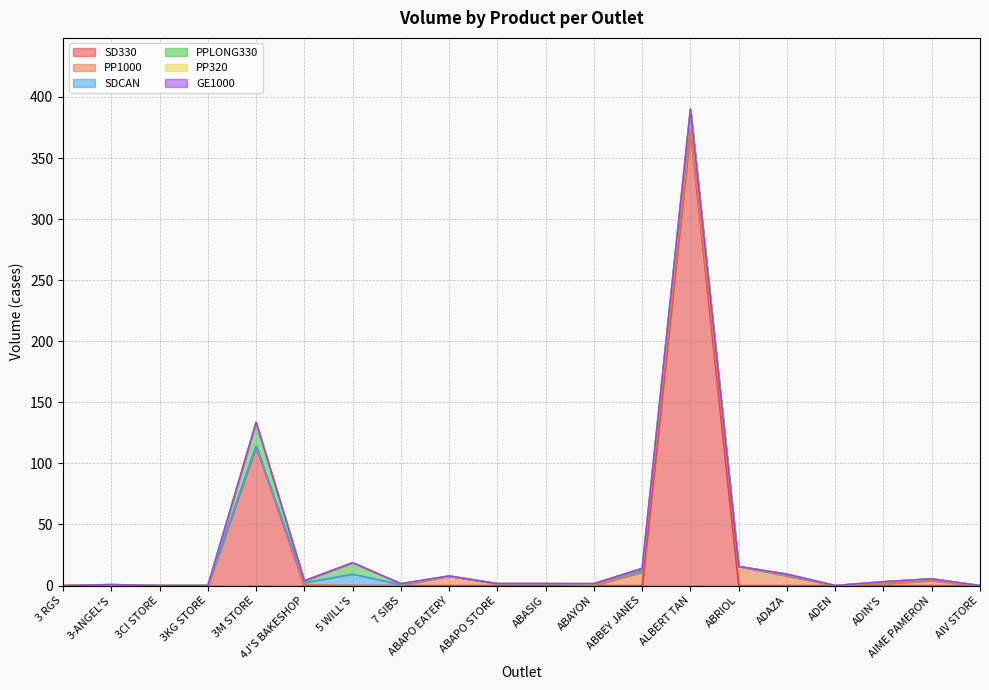

Reading left to right, transcribe all the data shown in this chart.

SD330: 3 RGS=0.0	3-ANGEL'S=0.0	3CI STORE=0.0	3KG STORE=0.0	3M STORE=114.1	4J'S BAKESHOP=0.0	5 WILL'S=0.0	7 SIBS=0.0	ABAPO EATERY=0.0	ABAPO STORE=0.0	ABASIG=0.0	ABAYON=0.0	ABBEY JANES=0.0	ALBERT TAN=372.7	ABRIOL=0.0	ADAZA=0.0	ADEN=0.0	ADIN'S=0.0	AIME PAMERON=0.0	AIV STORE=0.0
PP1000: 3 RGS=0.0	3-ANGEL'S=0.0	3CI STORE=0.0	3KG STORE=0.0	3M STORE=0.0	4J'S BAKESHOP=0.8	5 WILL'S=0.0	7 SIBS=0.0	ABAPO EATERY=7.8	ABAPO STORE=1.6	ABASIG=1.6	ABAYON=0.0	ABBEY JANES=10.9	ALBERT TAN=0.0	ABRIOL=15.6	ADAZA=7.8	ADEN=0.0	ADIN'S=1.6	AIME PAMERON=3.9	AIV STORE=0.0
SDCAN: 3 RGS=0.0	3-ANGEL'S=0.8	3CI STORE=0.0	3KG STORE=0.0	3M STORE=0.0	4J'S BAKESHOP=1.6	5 WILL'S=9.4	7 SIBS=0.8	ABAPO EATERY=0.0	ABAPO STORE=0.0	ABASIG=0.0	ABAYON=1.6	ABBEY JANES=1.6	ALBERT TAN=17.2	ABRIOL=0.0	ADAZA=0.8	ADEN=0.0	ADIN'S=1.6	AIME PAMERON=1.6	AIV STORE=0.0
PPLONG330: 3 RGS=0.0	3-ANGEL'S=0.0	3CI STORE=0.0	3KG STORE=0.0	3M STORE=19.5	4J'S BAKESHOP=1.6	5 WILL'S=9.4	7 SIBS=0.8	ABAPO EATERY=0.0	ABAPO STORE=0.0	ABASIG=0.0	ABAYON=0.0	ABBEY JANES=1.6	ALBERT TAN=0.0	ABRIOL=0.0	ADAZA=0.8	ADEN=0.0	ADIN'S=0.0	AIME PAMERON=0.0	AIV STORE=0.0
PP320: 3 RGS=0.0	3-ANGEL'S=0.0	3CI STORE=0.0	3KG STORE=0.0	3M STORE=0.0	4J'S BAKESHOP=0.0	5 WILL'S=0.0	7 SIBS=0.0	ABAPO EATERY=0.0	ABAPO STORE=0.0	ABASIG=0.0	ABAYON=0.0	ABBEY JANES=0.0	ALBERT TAN=0.0	ABRIOL=0.0	ADAZA=0.0	ADEN=0.0	ADIN'S=0.0	AIME PAMERON=0.0	AIV STORE=0.0
GE1000: 3 RGS=0.0	3-ANGEL'S=0.0	3CI STORE=0.0	3KG STORE=0.0	3M STORE=0.0	4J'S BAKESHOP=0.0	5 WILL'S=0.0	7 SIBS=0.0	ABAPO EATERY=0.0	ABAPO STORE=0.0	ABASIG=0.0	ABAYON=0.0	ABBEY JANES=0.0	ALBERT TAN=0.0	ABRIOL=0.0	ADAZA=0.0	ADEN=0.0	ADIN'S=0.0	AIME PAMERON=0.0	AIV STORE=0.0